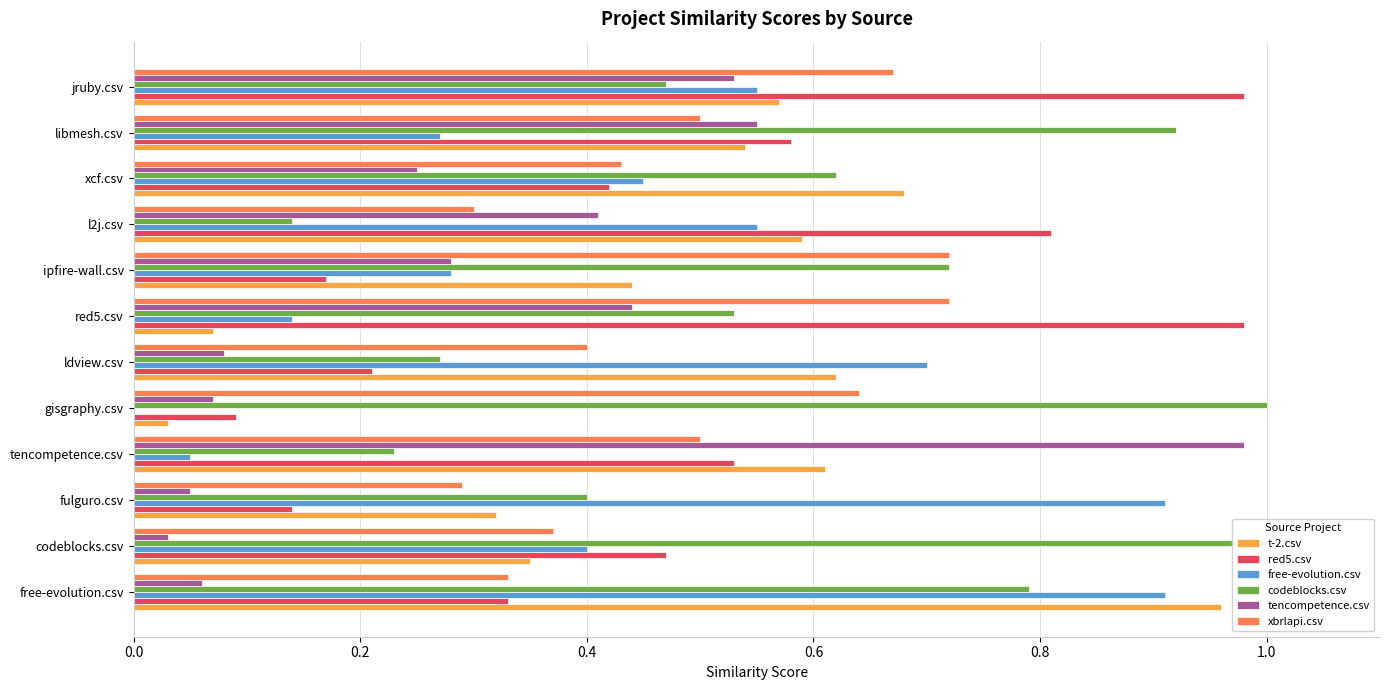

Which has a higher value, libmesh.csv or codeblocks.csv?

libmesh.csv